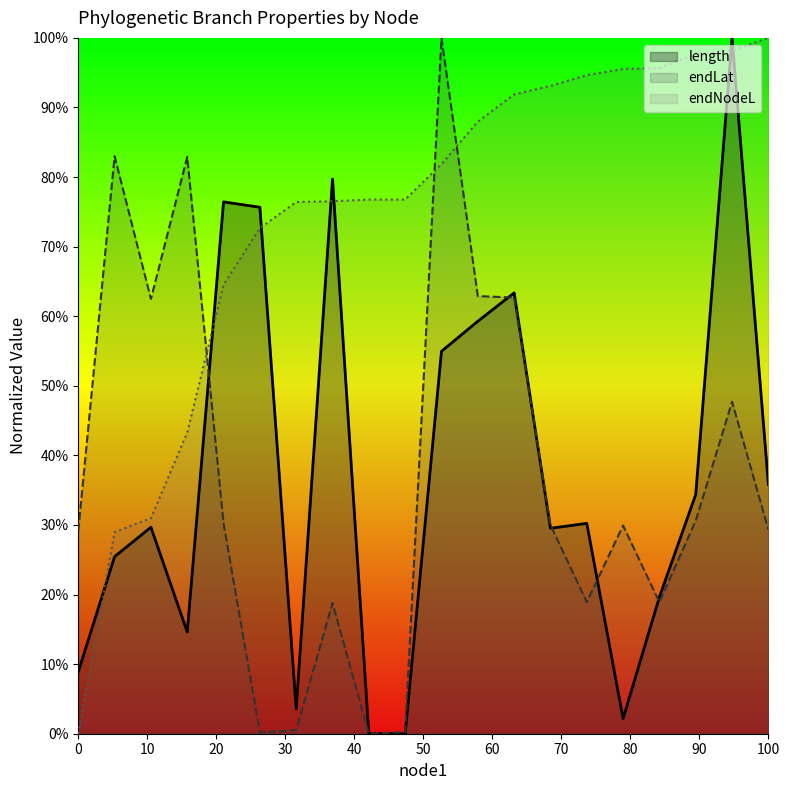

What is the greatest value displayed?

1.0